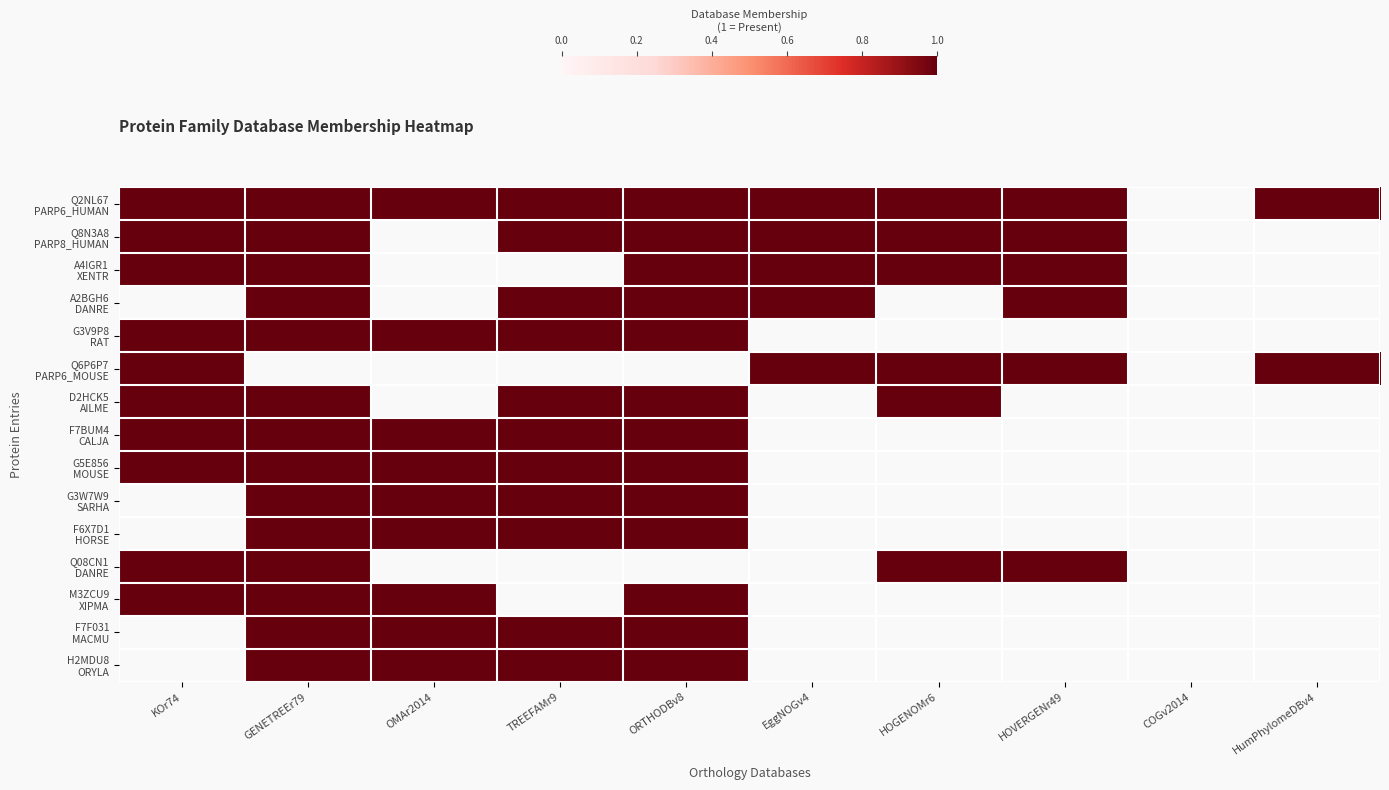

What is the total value across all series at ORTHODBv8?

13